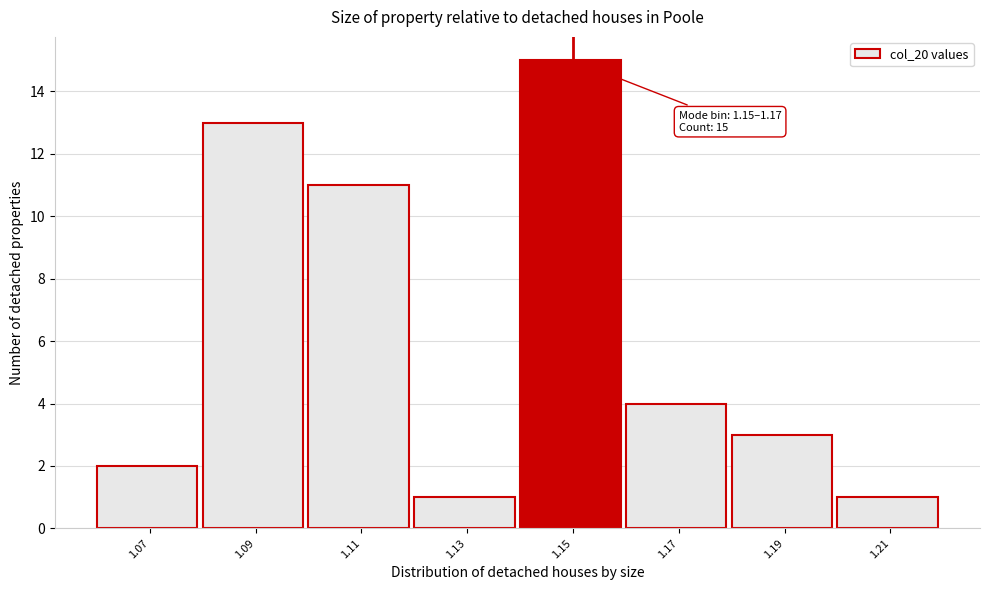

Reading left to right, what are all the values shown in this chart?

1.07=2	1.09=13	1.11=11	1.13=1	1.15=15	1.17=4	1.19=3	1.21=1